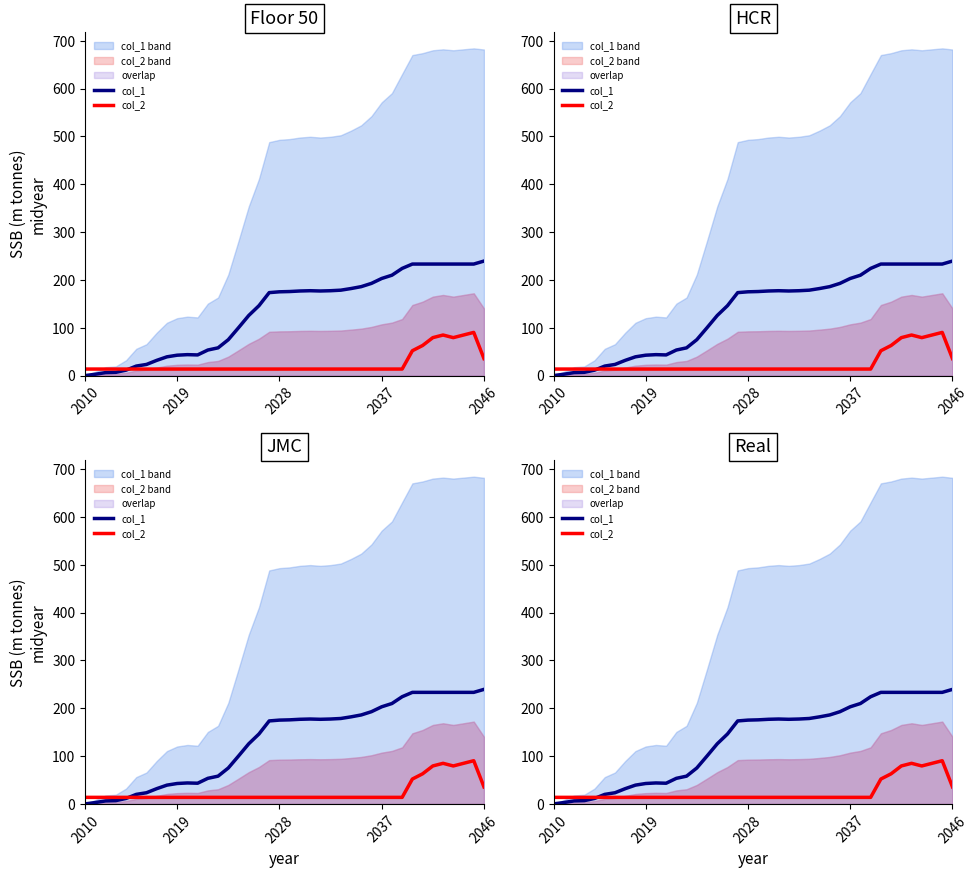

What is the sum of all col_2 values?

1006.8